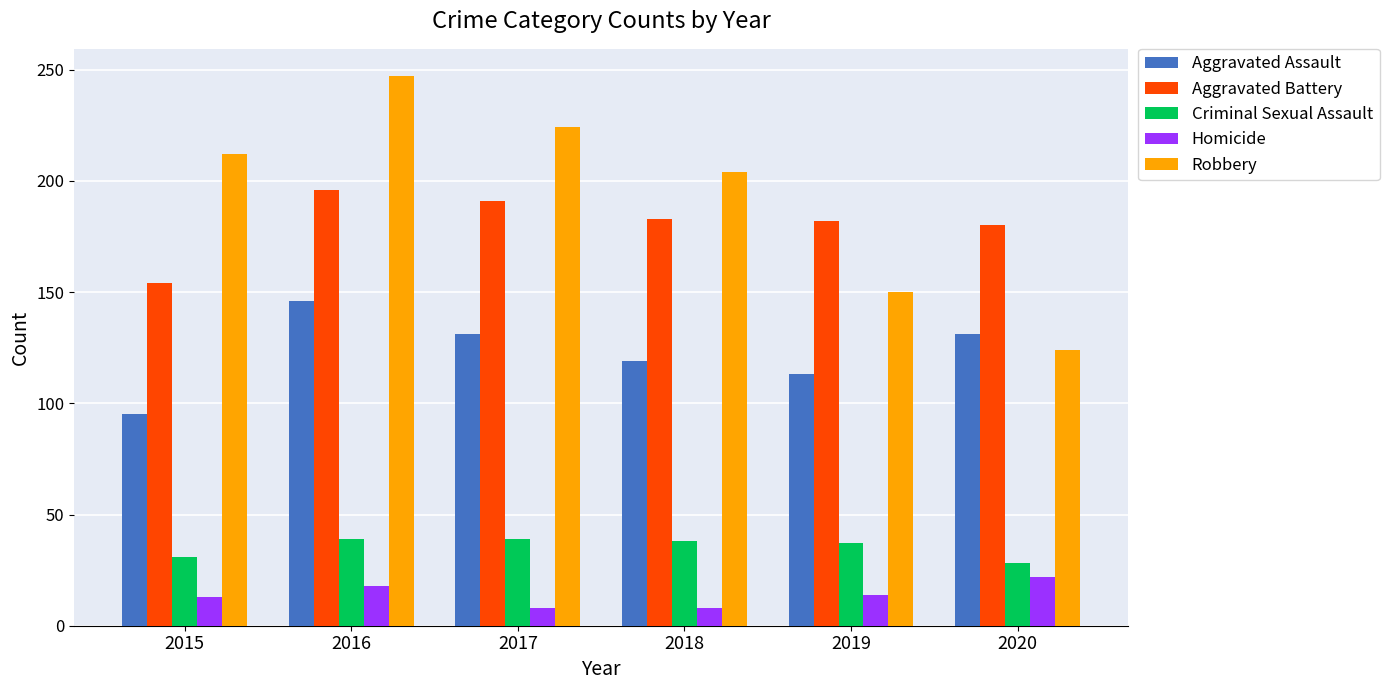

At how many categories does at least one series exceed 165?

6